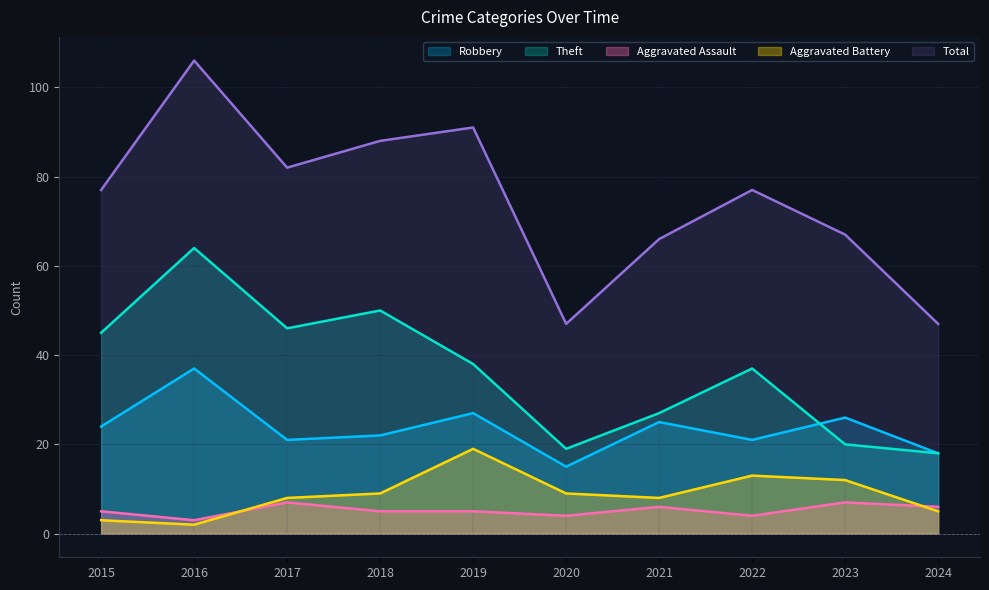

At 2023, list the series in order from smallest to largest.

Aggravated Assault, Aggravated Battery, Theft, Robbery, Total